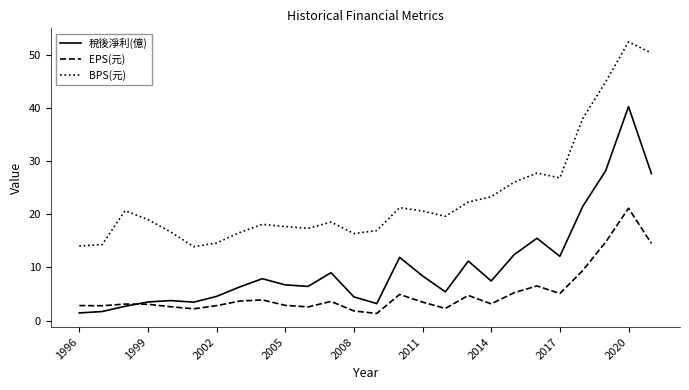

What is the minimum value for EPS(元)?

1.3